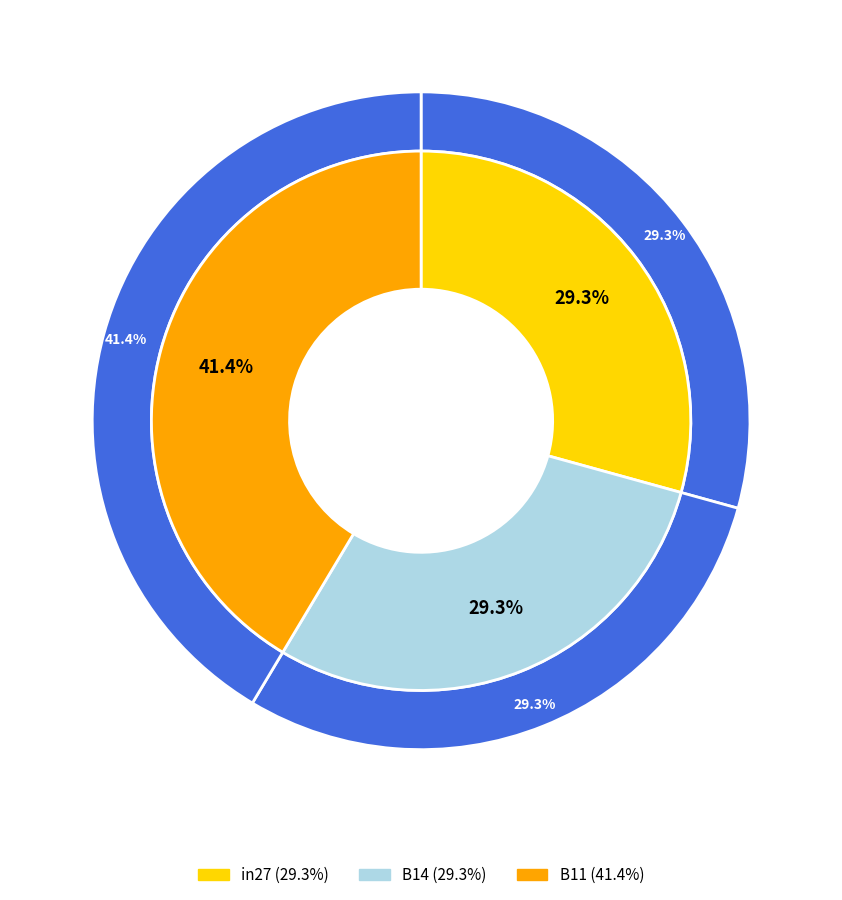

What percentage is NOT represented by B14?

70.7%